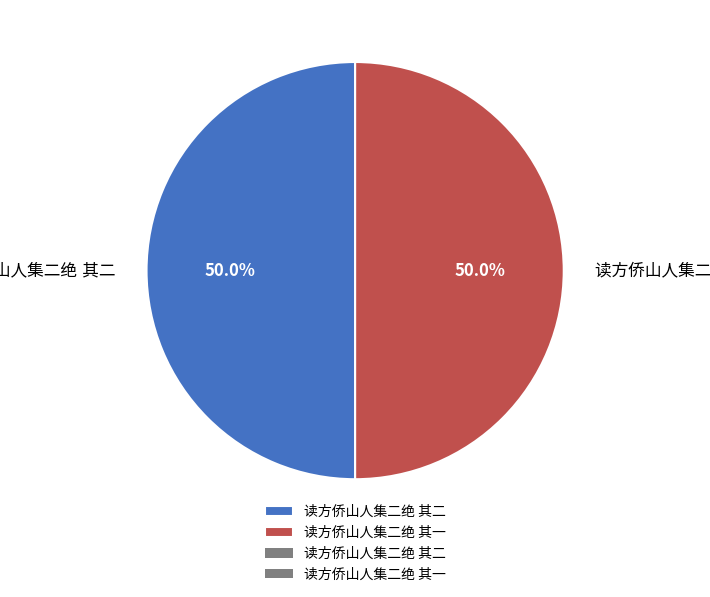

How many slices are in this pie chart?

2